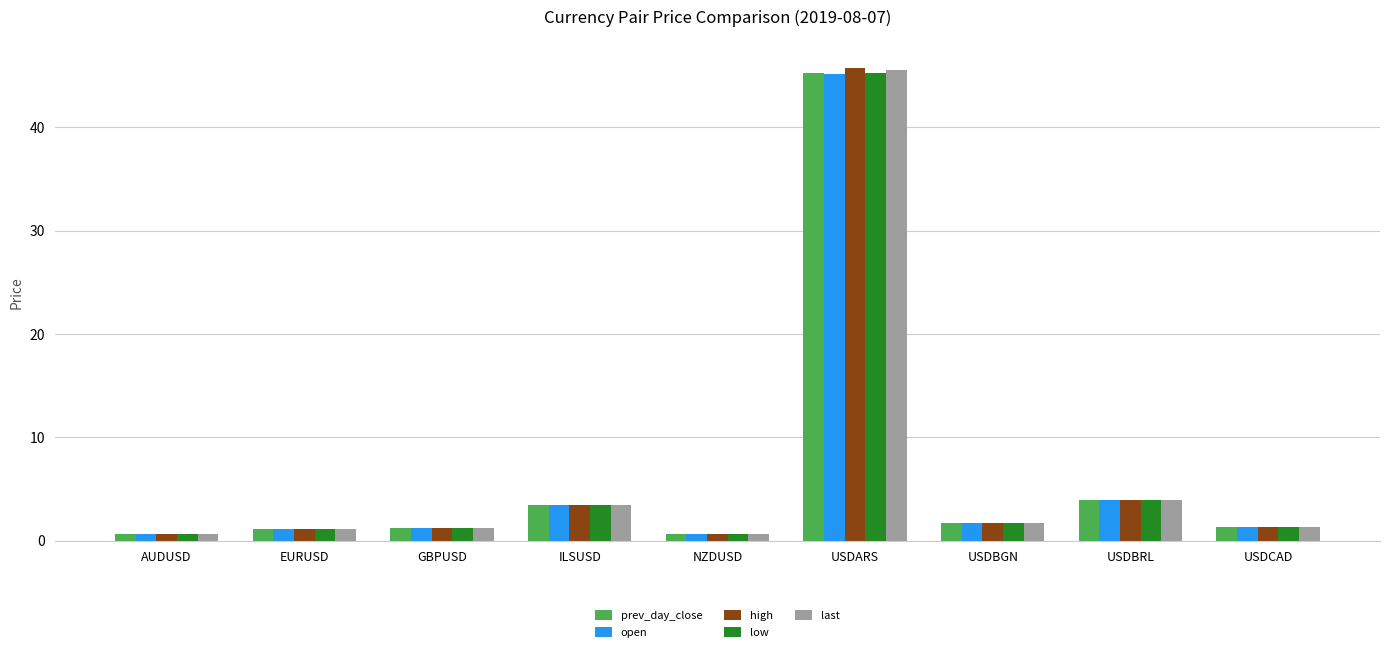

Which series has the largest range (max minus min)?

high